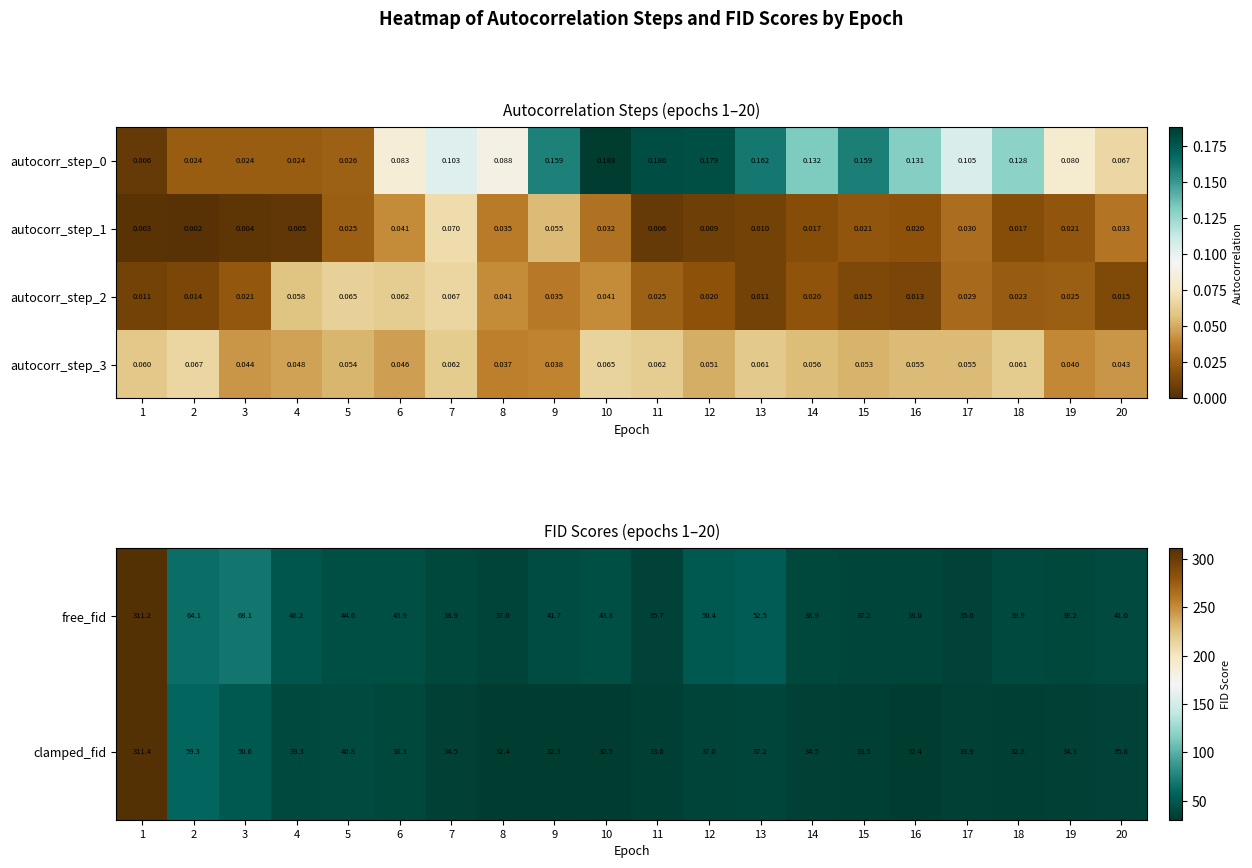

The value of free_fid at 11 is 35.7. True or false?

True